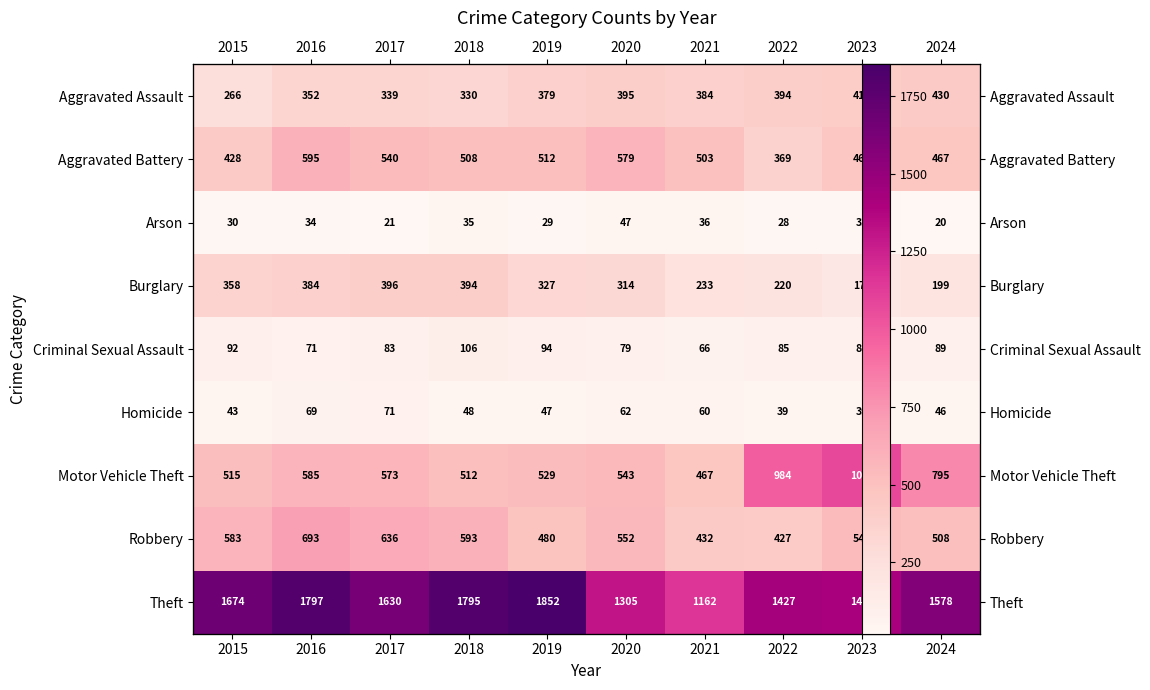

What is the total value across all series at 2024?

4132